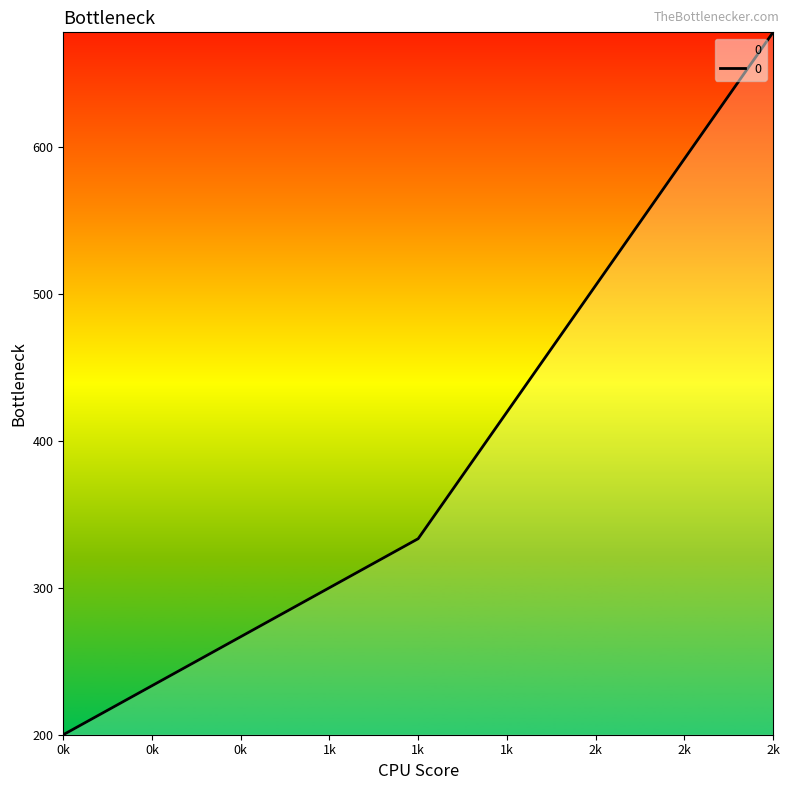

What is the ratio of the value at 2k to the value at 0k?

3.4